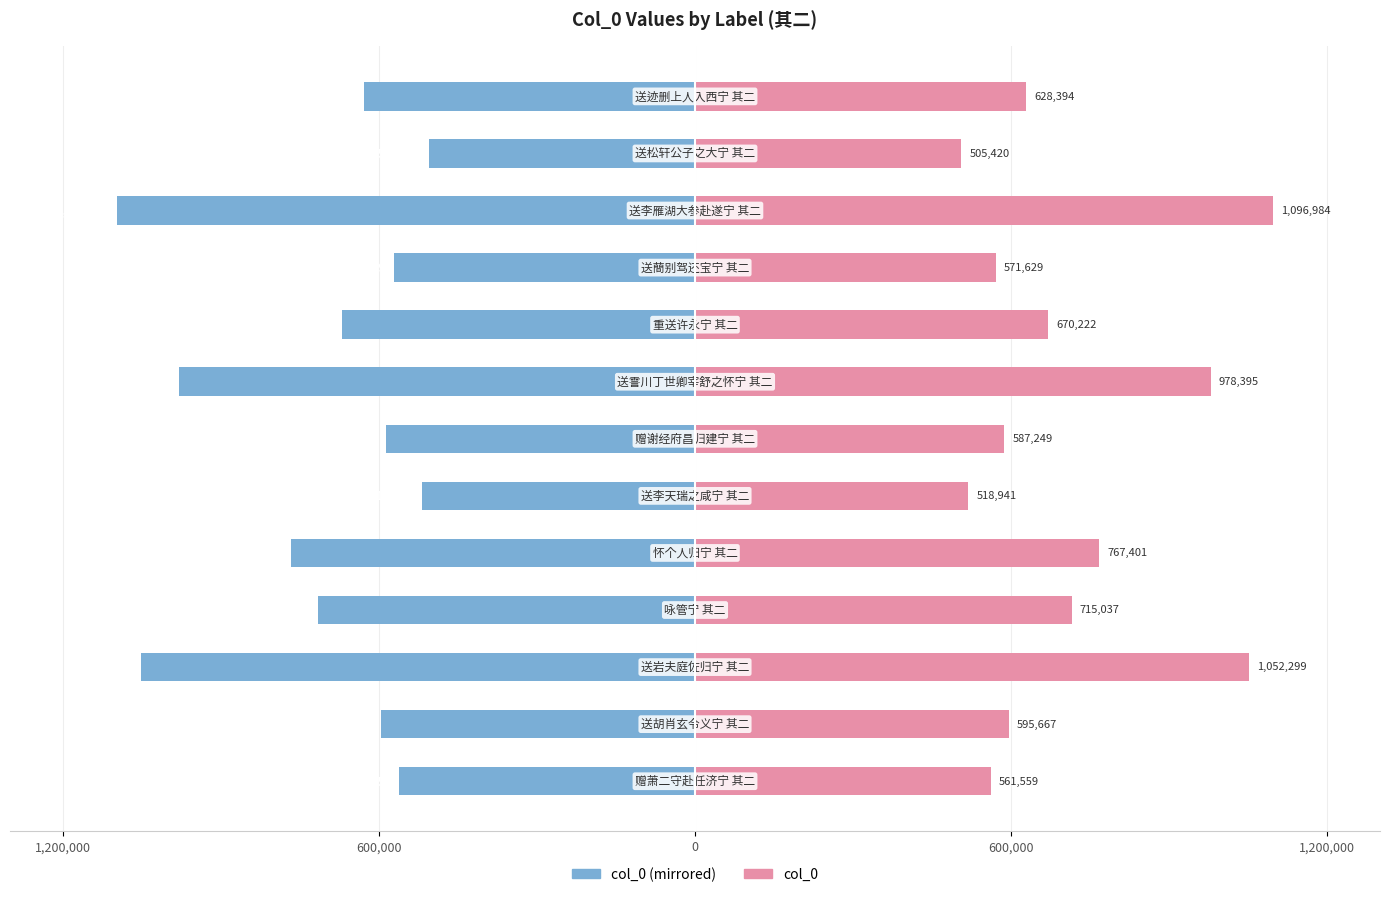

How many bars are there in total?

26